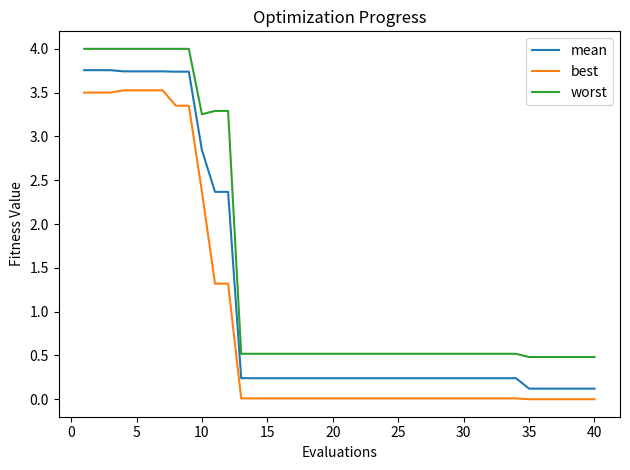

True or false: worst and best cross at least once.

False